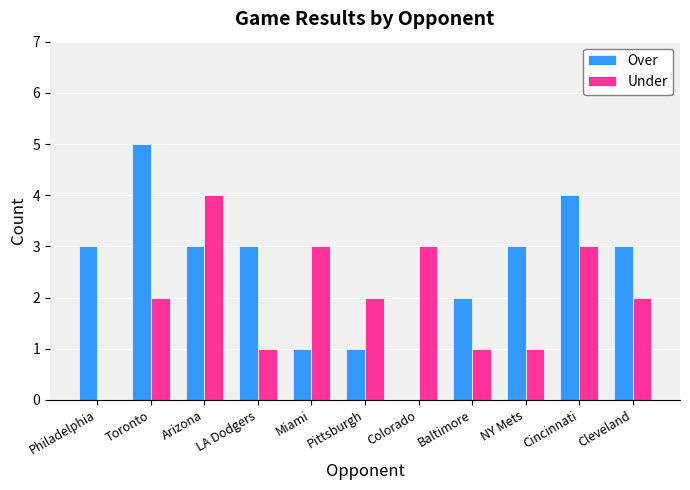

The value of Over at Arizona is 5. True or false?

False